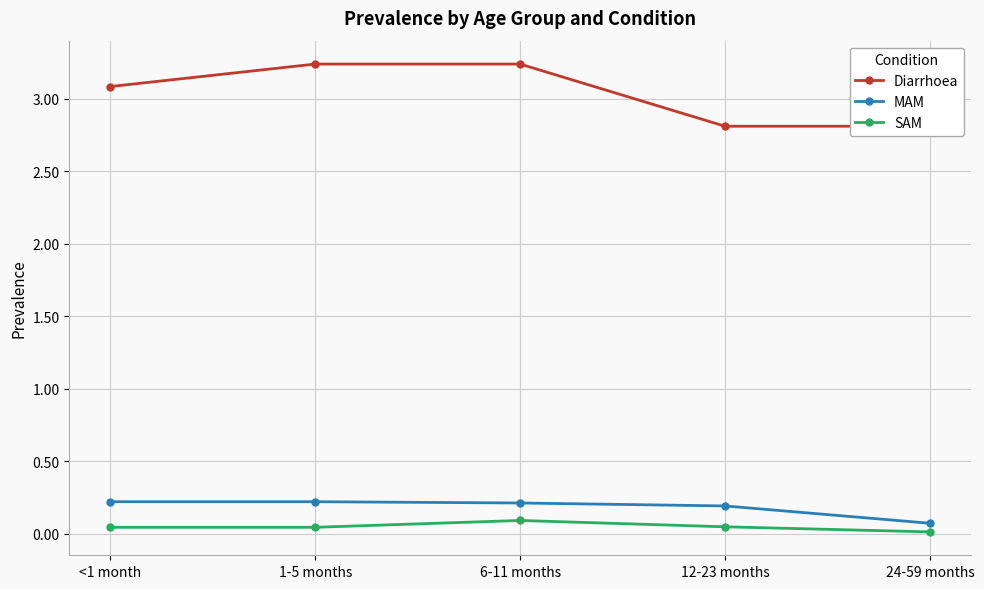

What is the sum of all MAM values?

0.9